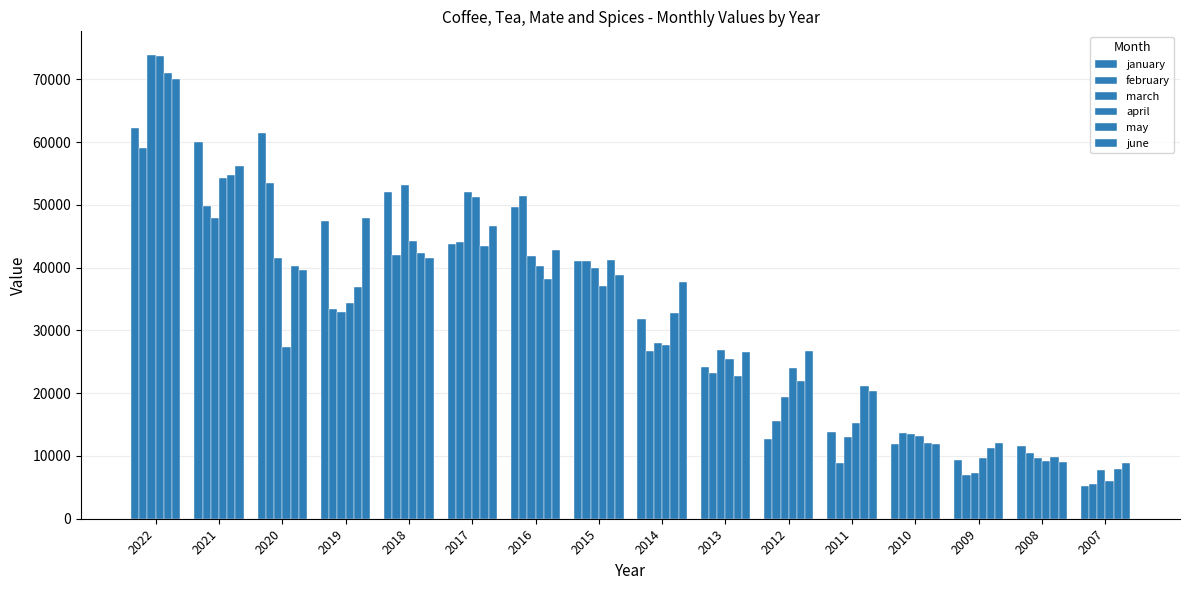

What is the difference between the maximum and minimum values in the march series?

66589.1